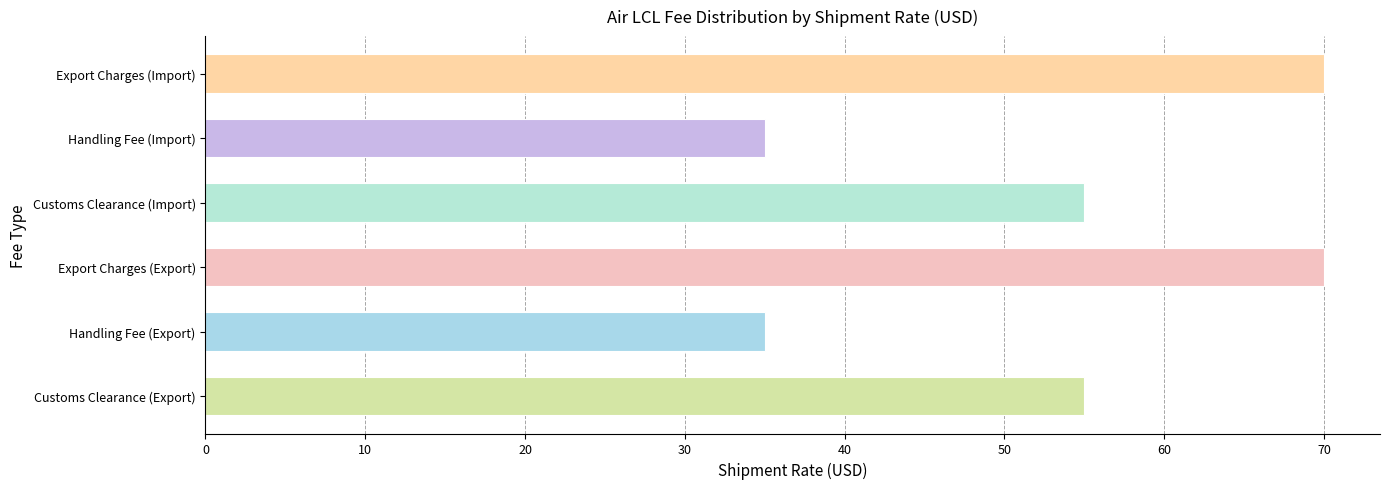

How many series are shown in this chart?

1